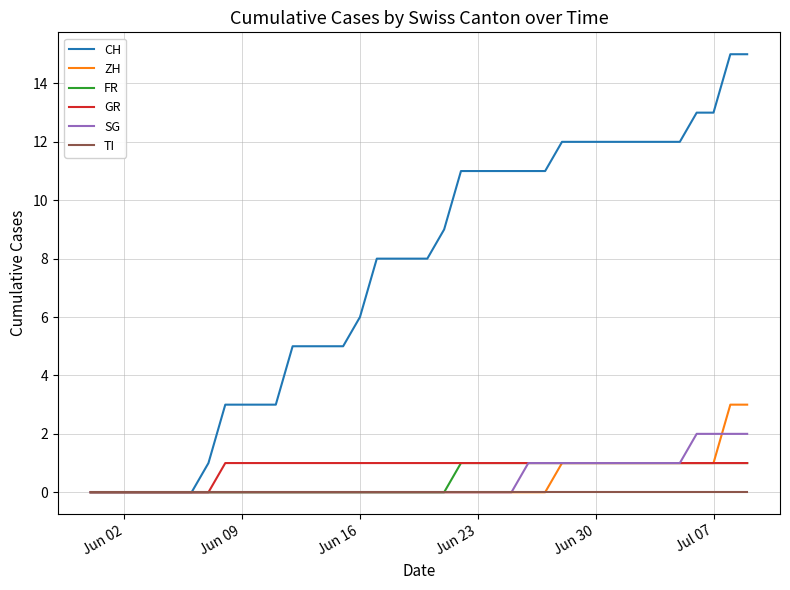

Which series has the largest total across all categories?

CH